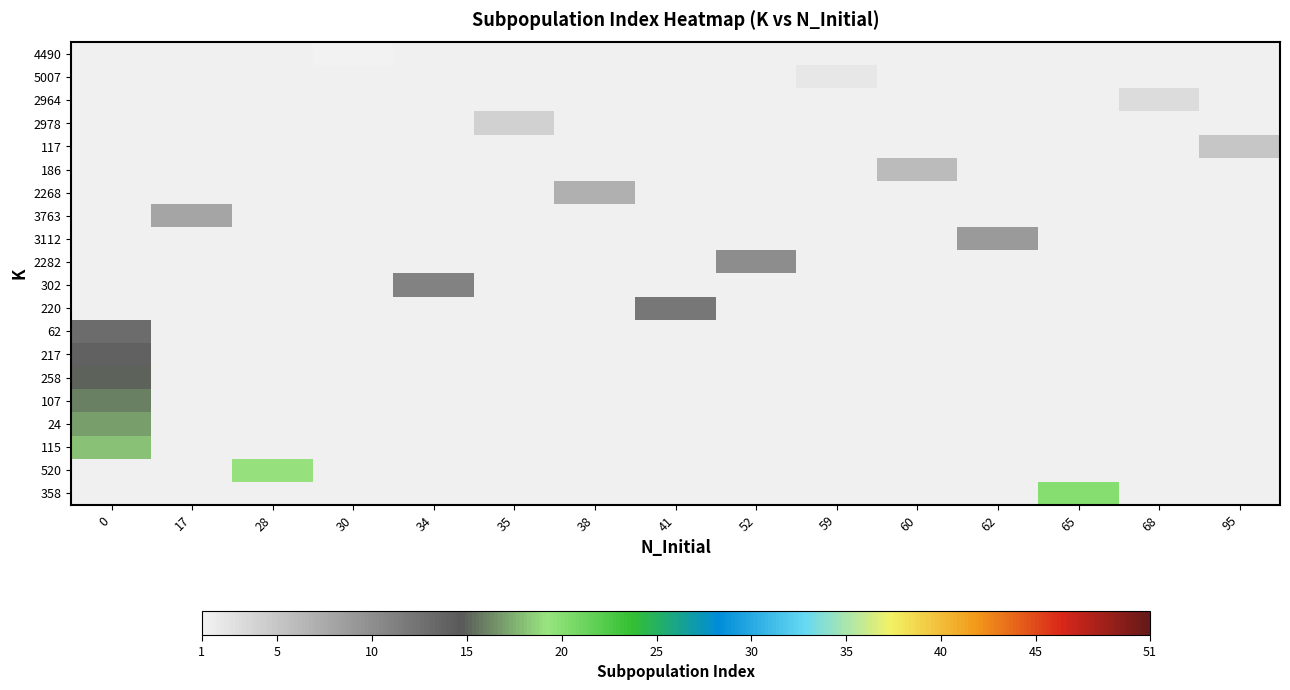

What is the maximum value shown in the chart?

20.0